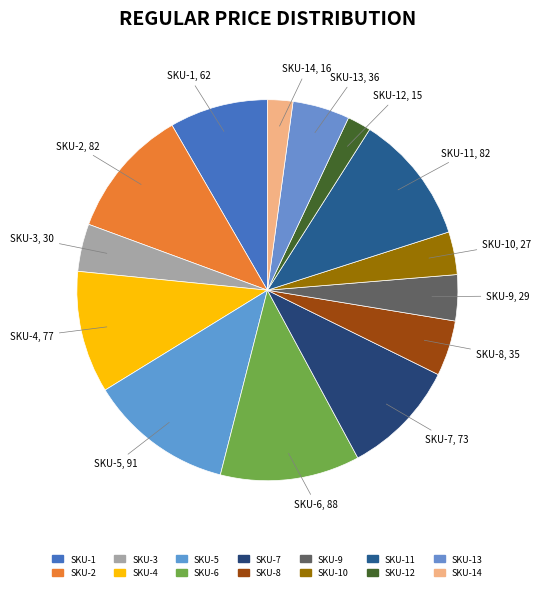

Count the number of slices in the pie.

14